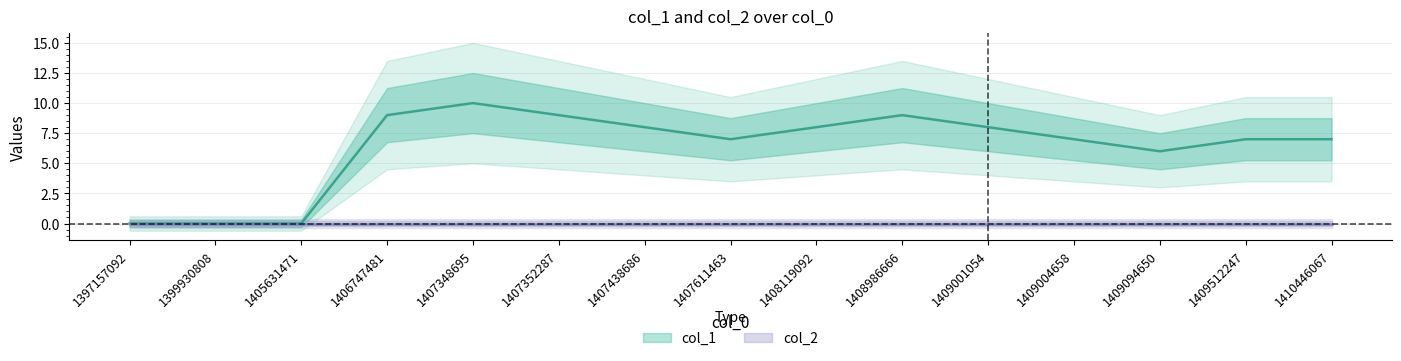

Count the number of categories in the chart.

15